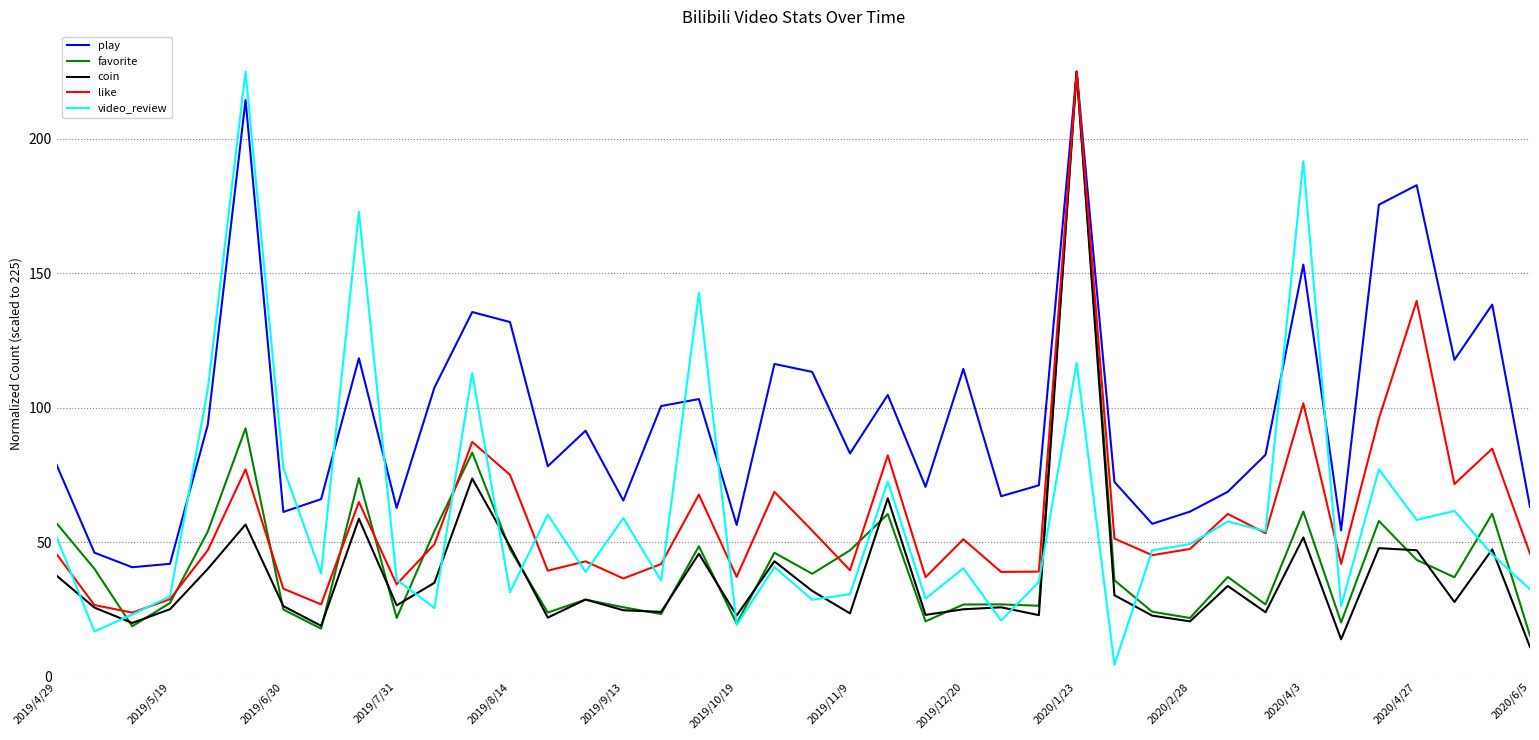

After their last crossing, which series has the higher values: play or video_review?

play